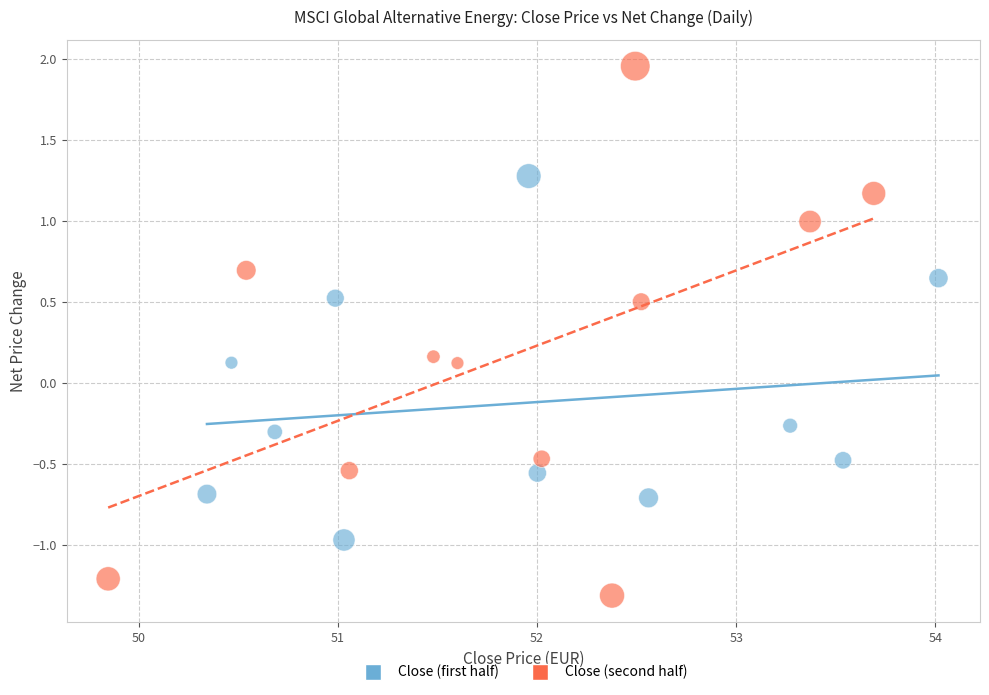

Which series reaches the minimum Y coordinate?

Close (second half)